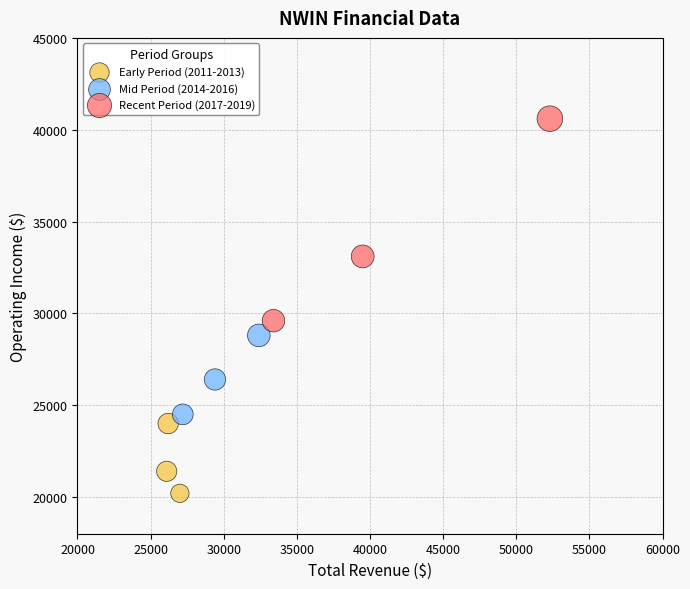

Which series has the largest Y range (max minus min)?

Recent Period (2017-2019)